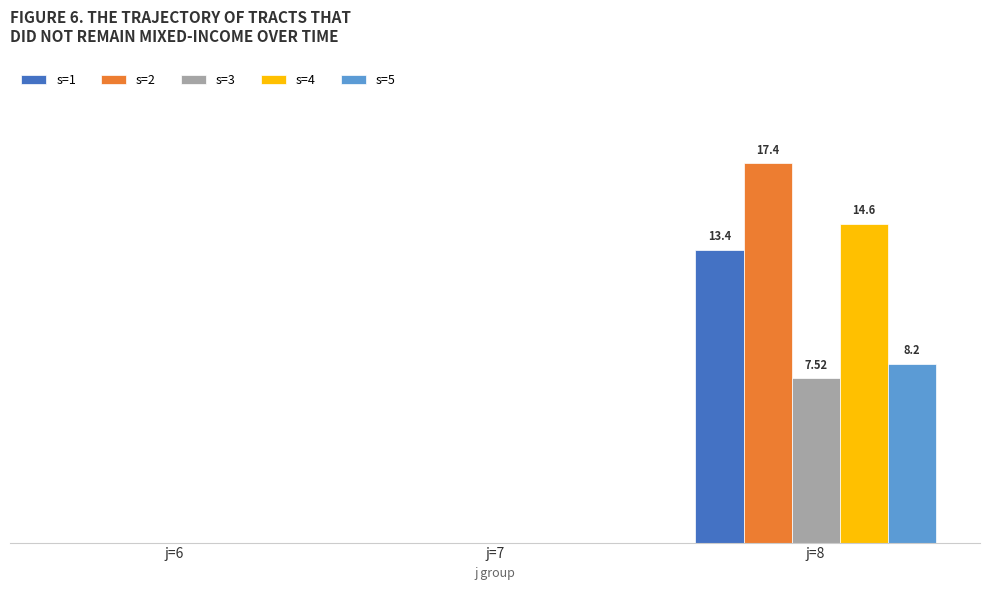

Reading left to right, what are all the values shown in this chart?

s=1: 0.0	0.0	13.4
s=2: 0.0	0.0	17.4
s=3: 0.0	0.0	7.5
s=4: 0.0	0.0	14.6
s=5: 0.0	0.0	8.2